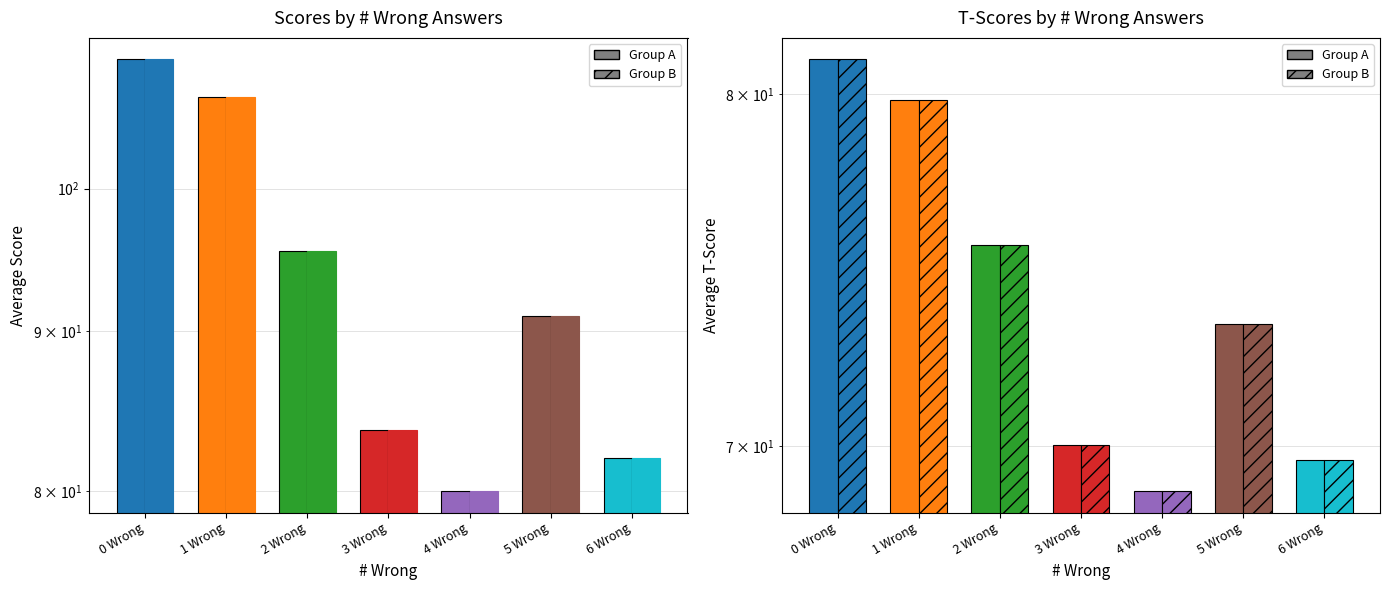

At which label does Avg Score (hatch) reach its minimum?

4 Wrong